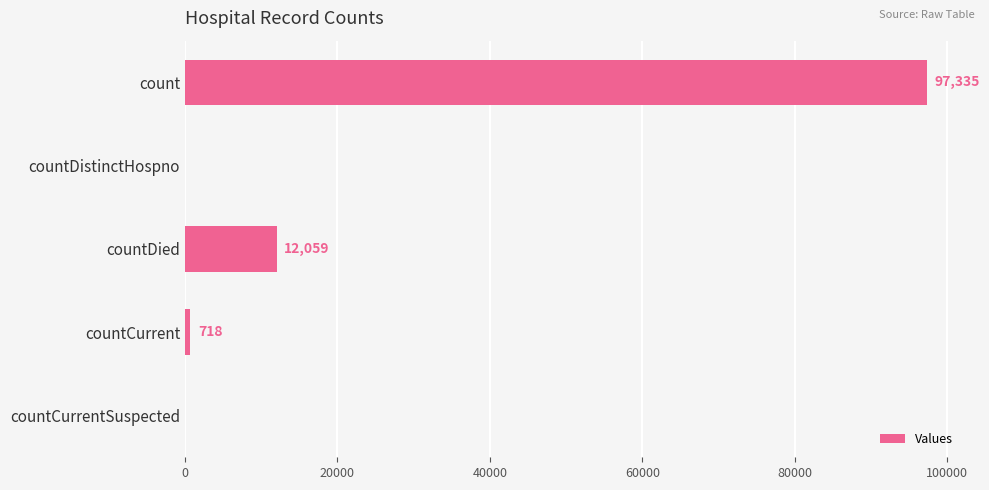

What is the average value?

22022